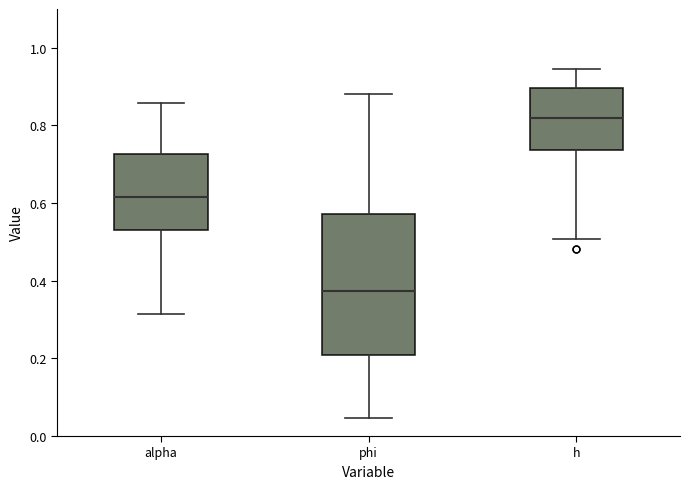

Reading left to right, transcribe this box plot: for each box, give where its median line is, the range the box spans, and where its two whiskers end, as read against the y-axis. The values are not printed on the chart, so give them approximately, as read against the axis.

alpha: median 0.62, box 0.54 to 0.72, whiskers 0.32 to 0.86
phi: median 0.38, box 0.20 to 0.58, whiskers 0.04 to 0.88
h: median 0.82, box 0.74 to 0.90, whiskers 0.50 to 0.94